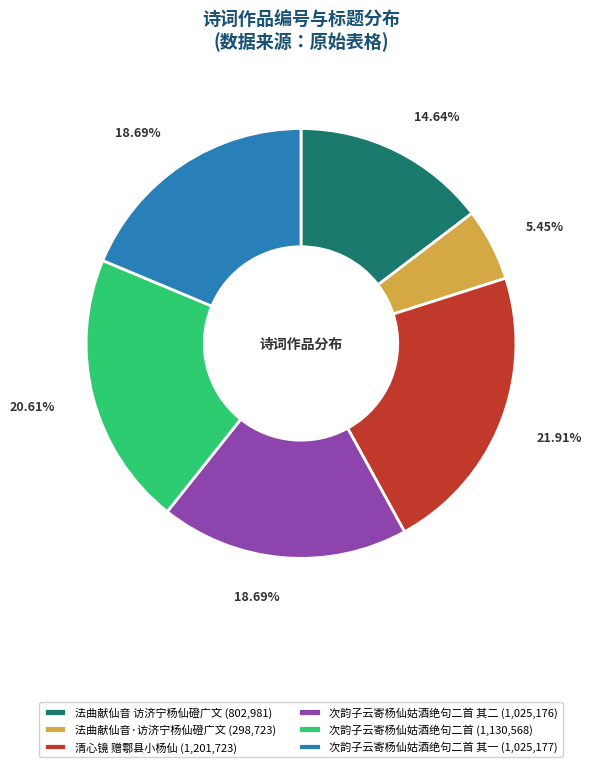

Approximately how many times larger is the value at 次韵子云寄杨仙姑酒绝句二首 其二 (1,025,176) compared to 次韵子云寄杨仙姑酒绝句二首 其一 (1,025,177)?

1.0